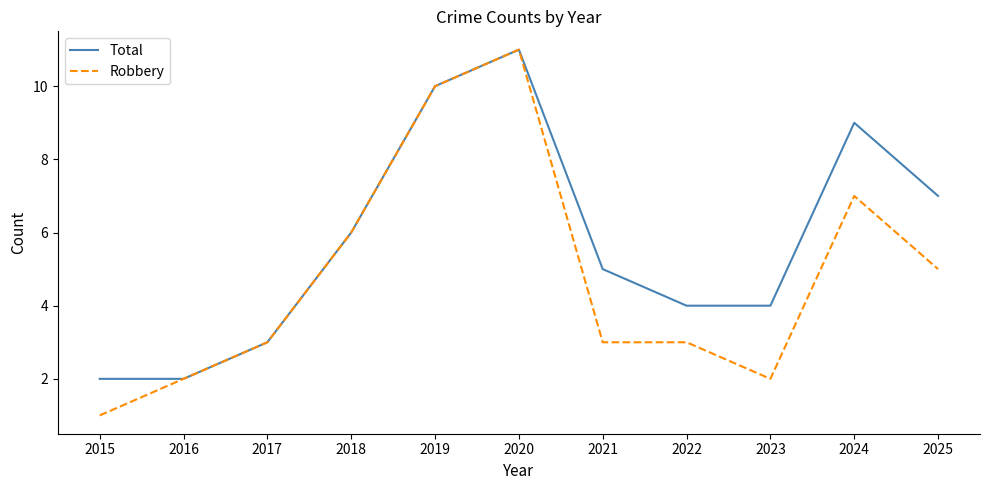

True or false: Total has a value of 9 at 2024.

True